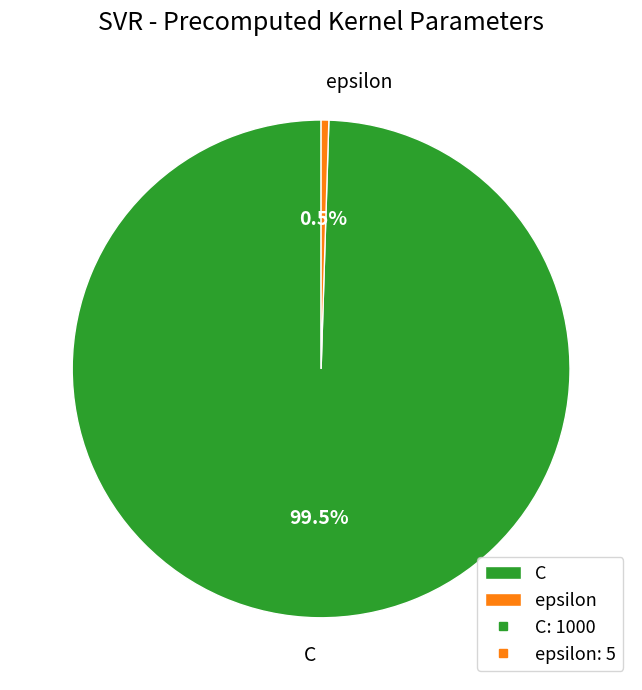

Which slice is the largest?

C